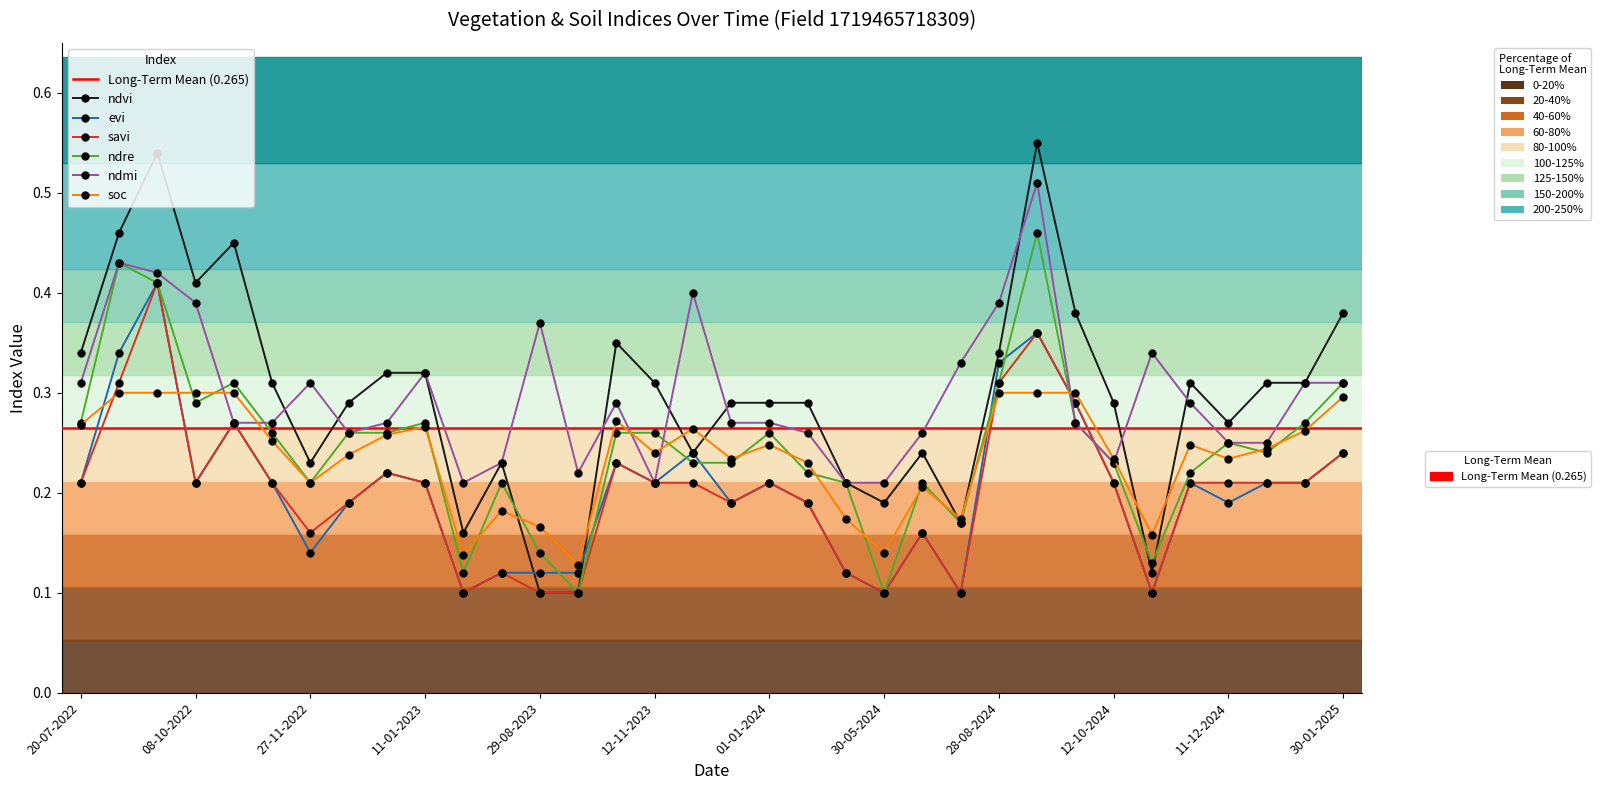

Count the soc values in the range 0 to 1.

34